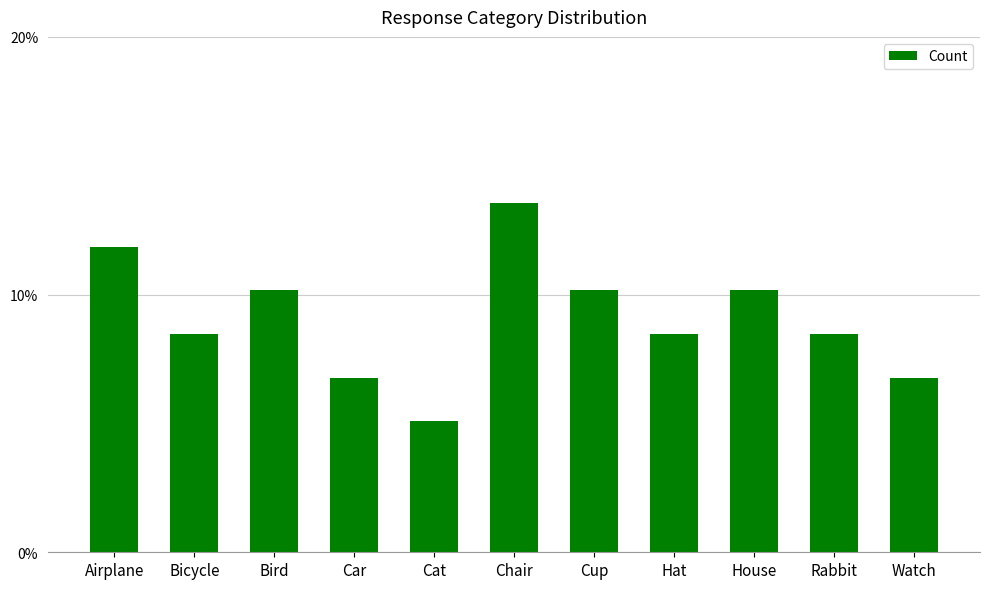

Are the bars grouped side by side (vs. stacked)?

No